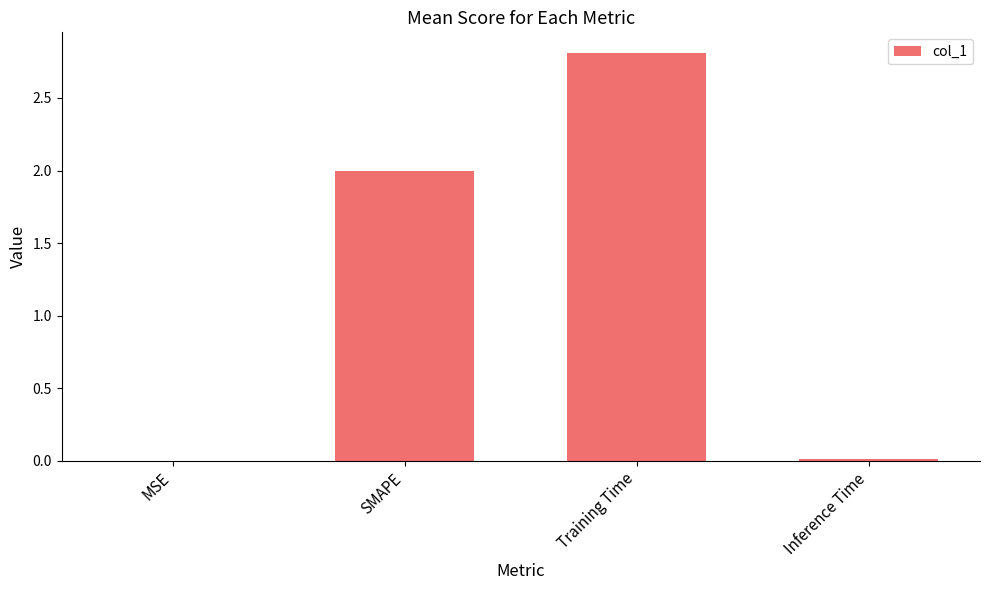

Between Training Time and Inference Time, which is larger?

Training Time